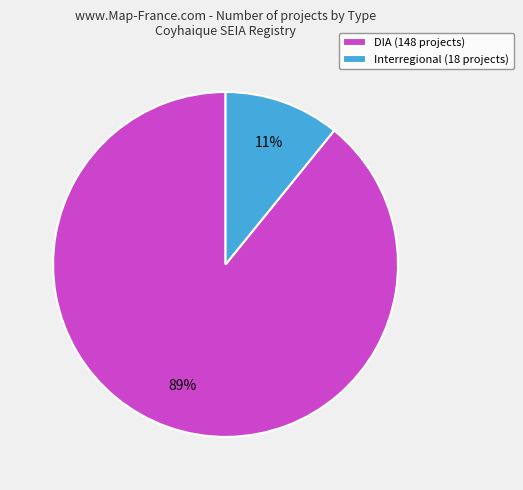

Is the sum of DIA (148 projects) and Interregional (18 projects) greater than half?

Yes